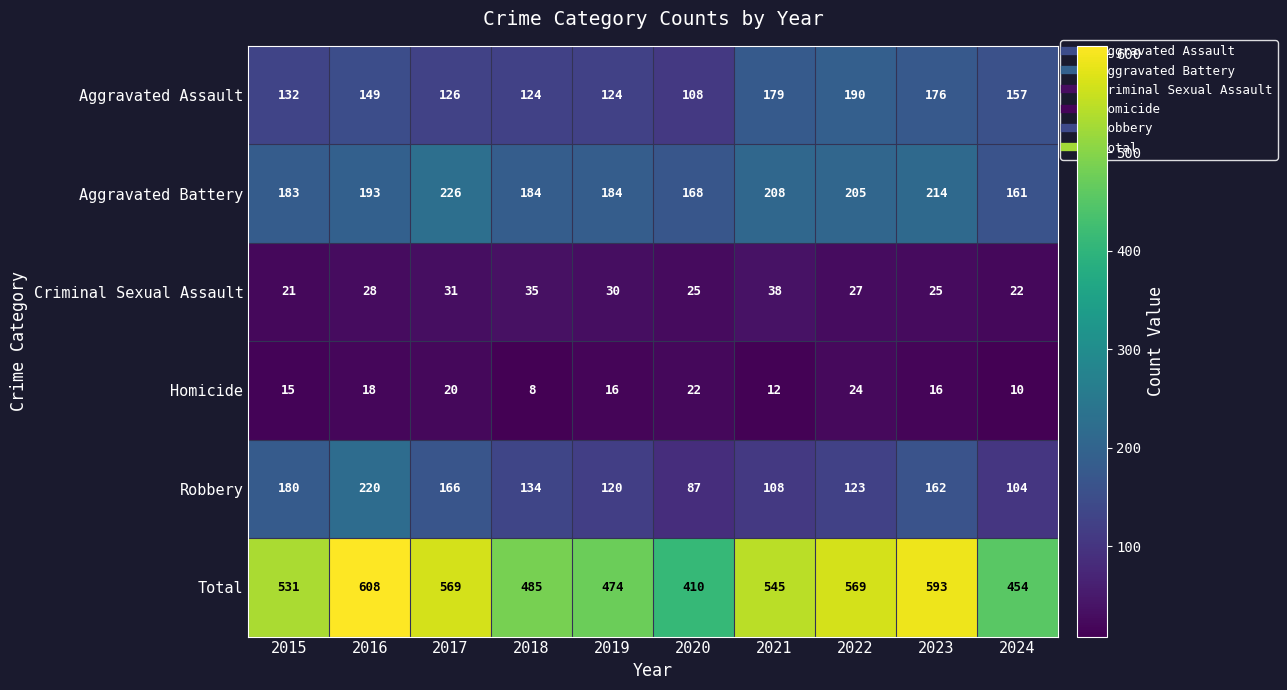

What is the difference between the maximum and minimum values in the Robbery series?

133